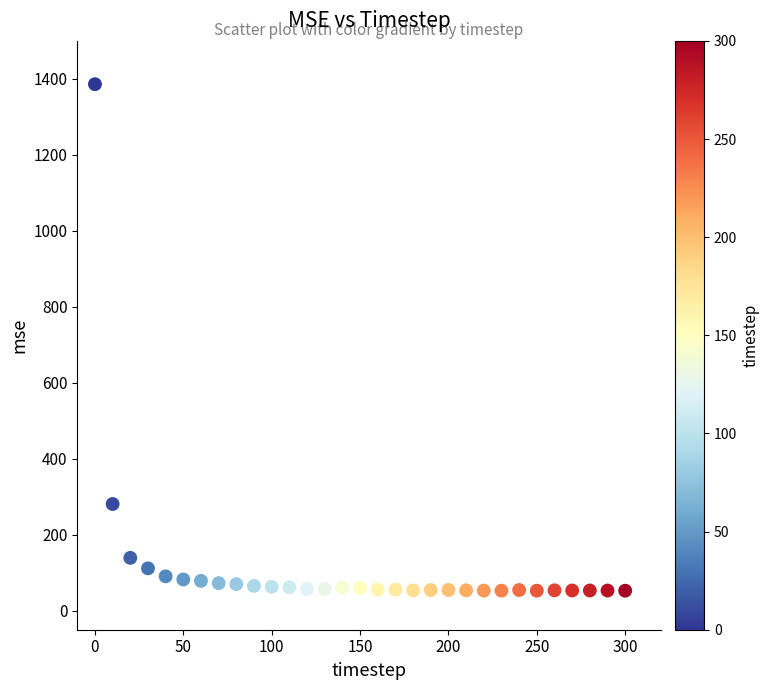

What is the range of X values (max minus min)?

300.0